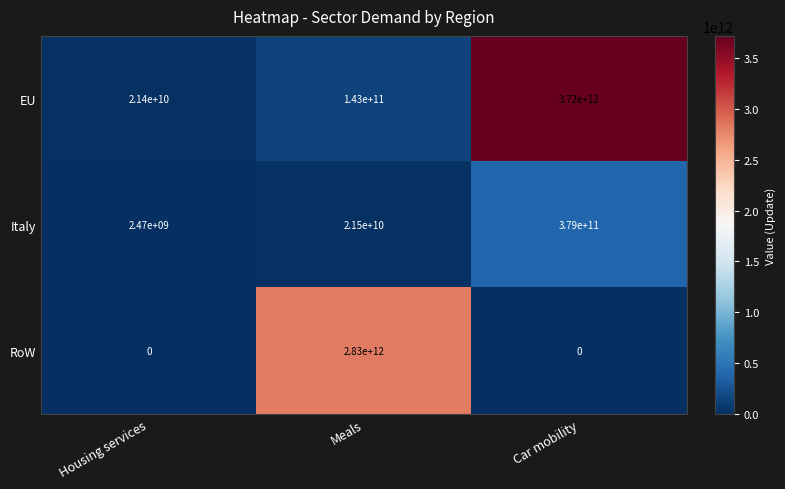

List the series in order of their overall mean, highest first.

EU, RoW, Italy